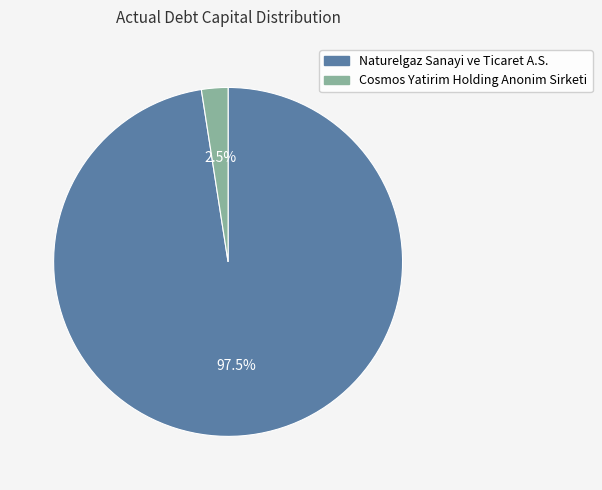

Count the number of slices in the pie.

2